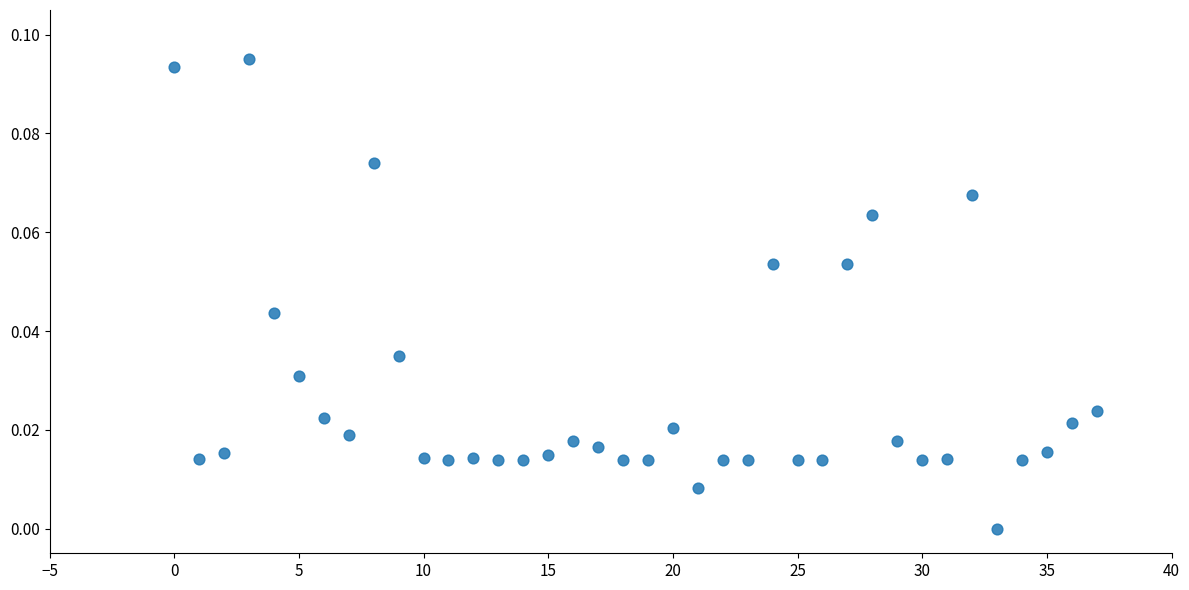

How many data points are displayed?

38